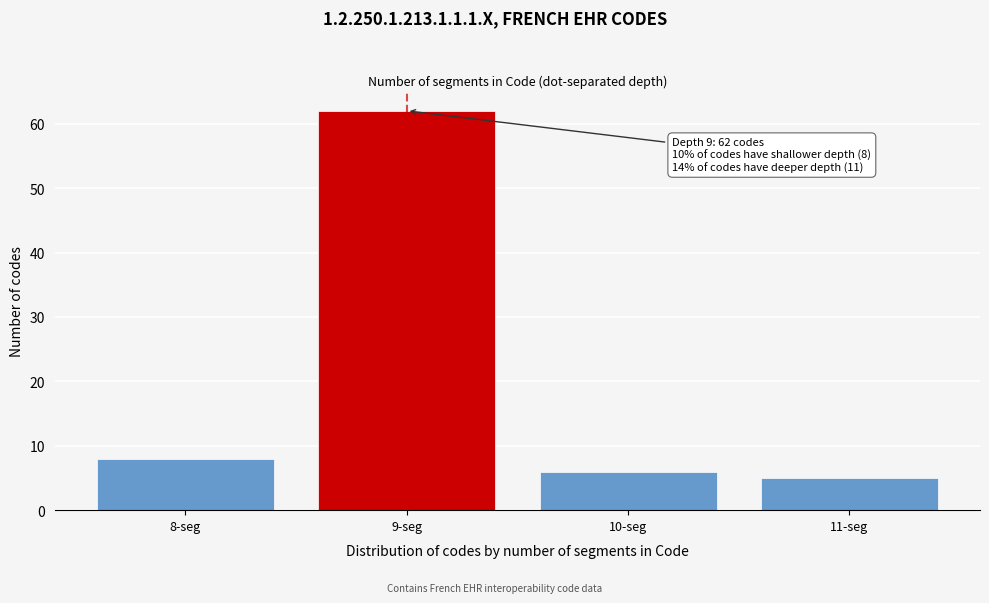

Reading left to right, what are all the values shown in this chart?

8	62	6	5